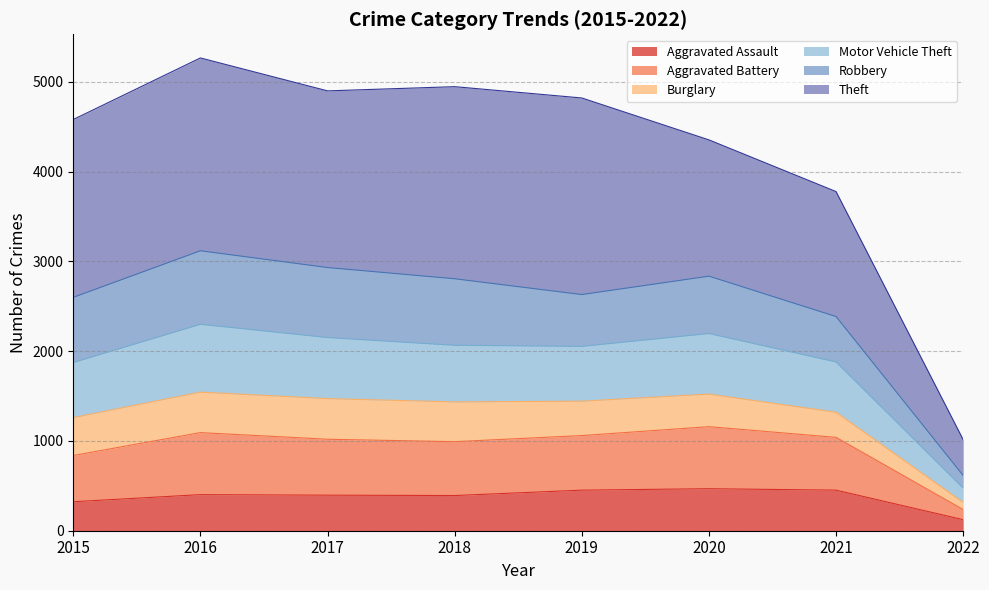

Between 2018 and 2020, which is larger?

2020